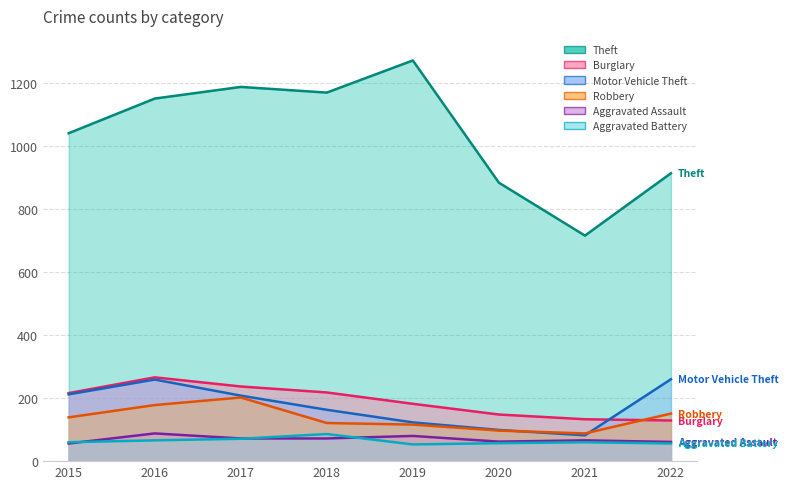

What is the value of the Burglary point at the 2nd from the left?

266